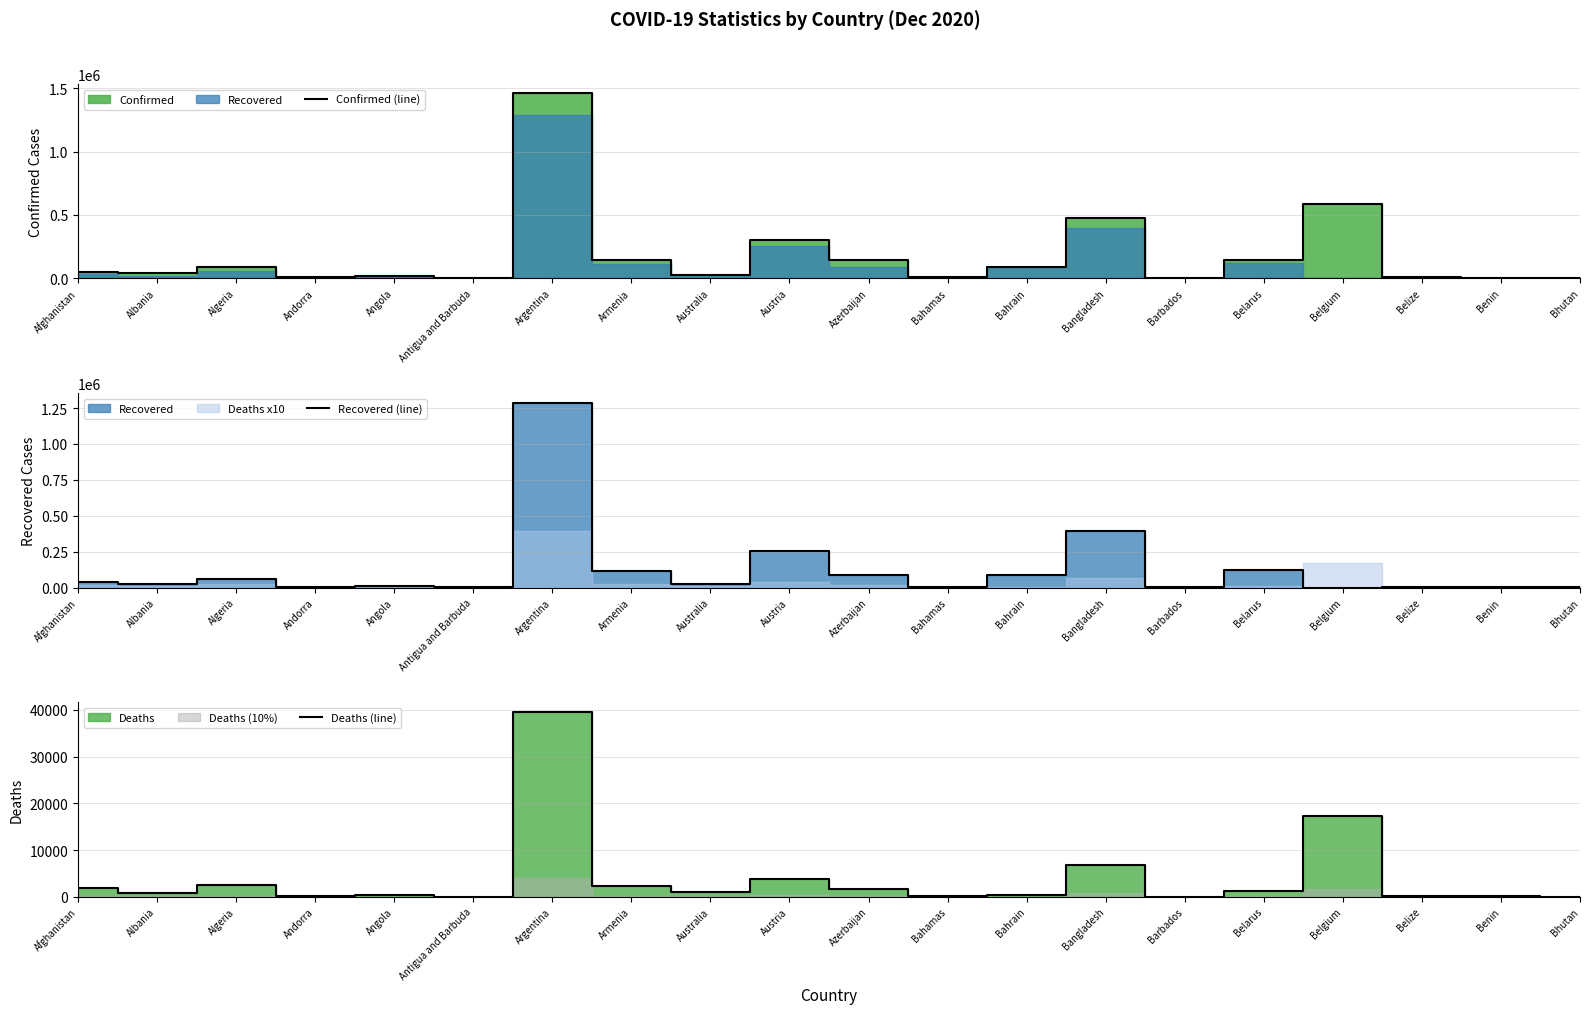

Which series changed the most between Bangladesh and Belarus?

Confirmed (line)